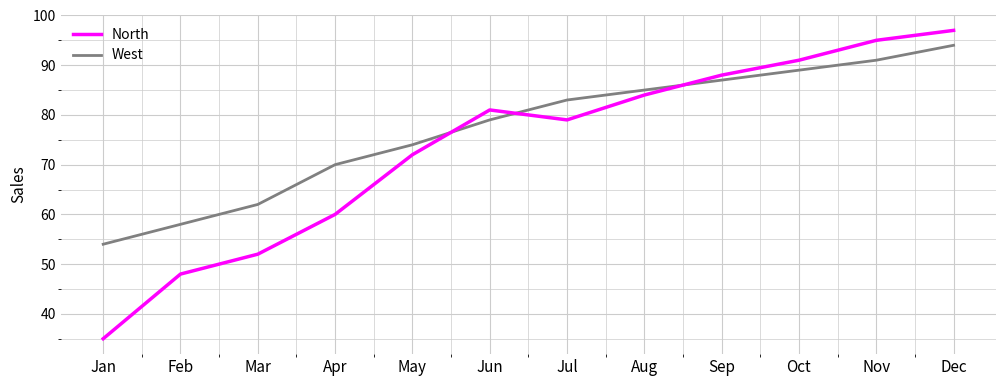

What are all the series names shown in the legend?

North, West